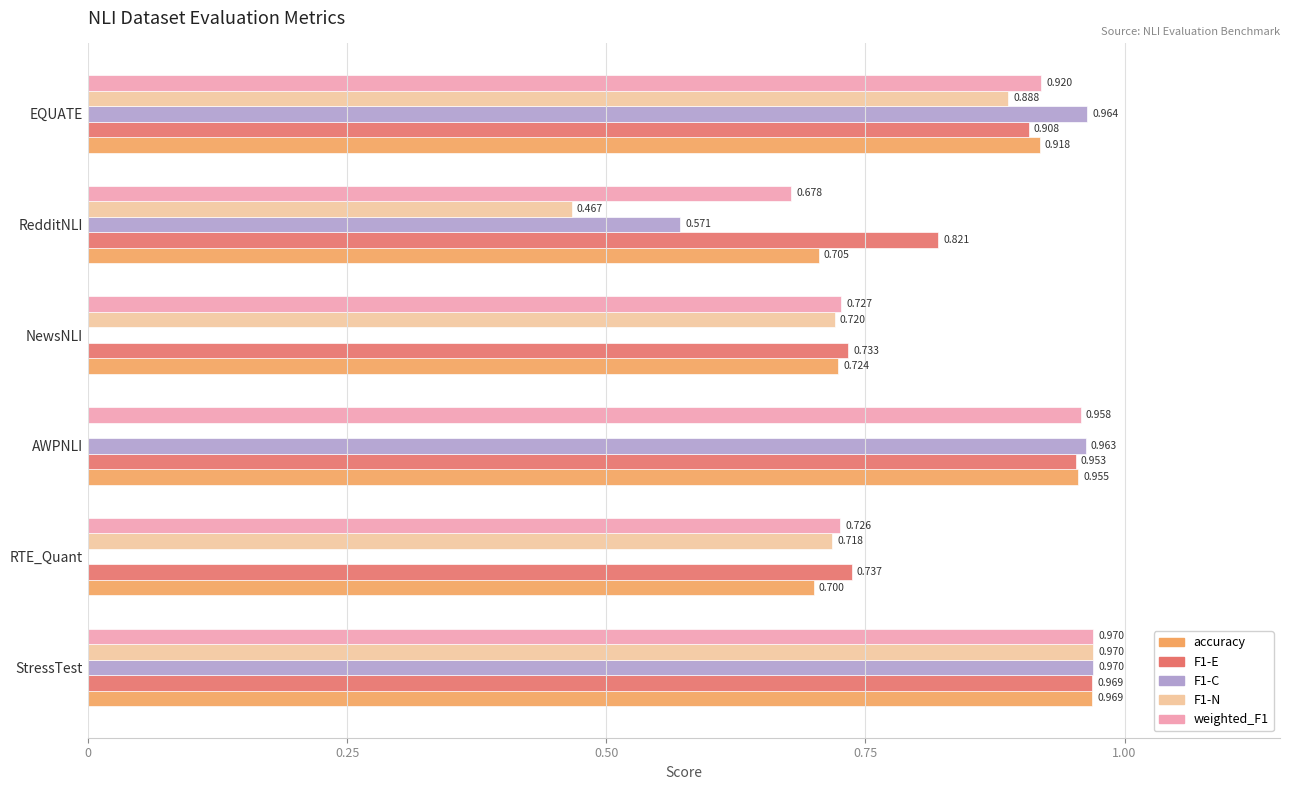

At which category is the sum across all series the highest?

StressTest